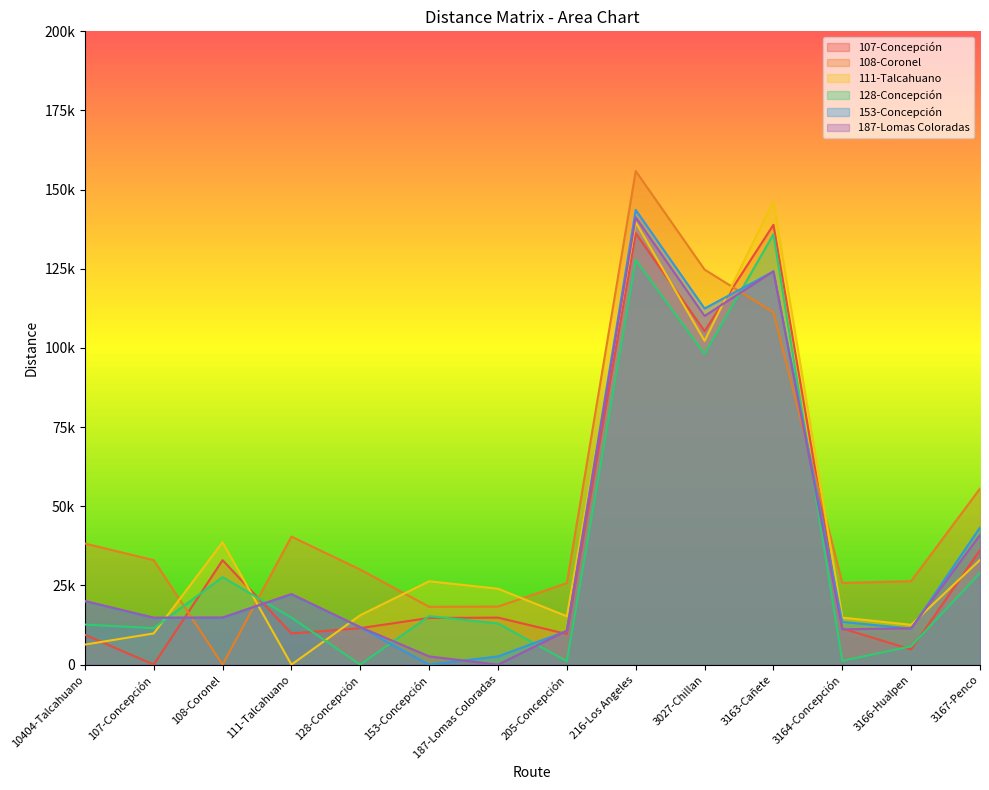

What is the sum of the 187-Lomas Coloradas values at 3027-Chillan and 10404-Talcahuano?

130209